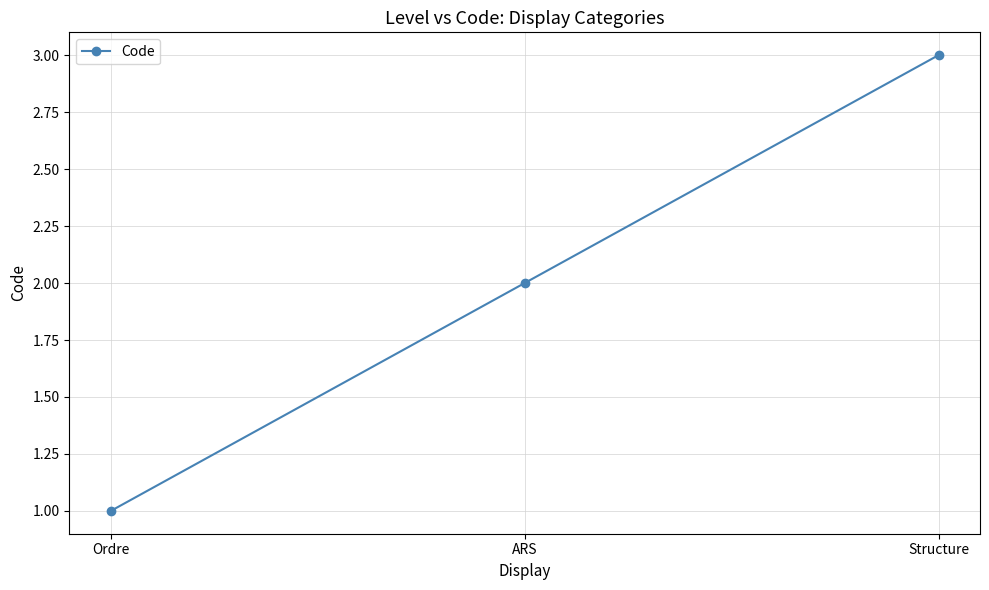

Reading right to left, list all the values displayed in this chart.

3	2	1